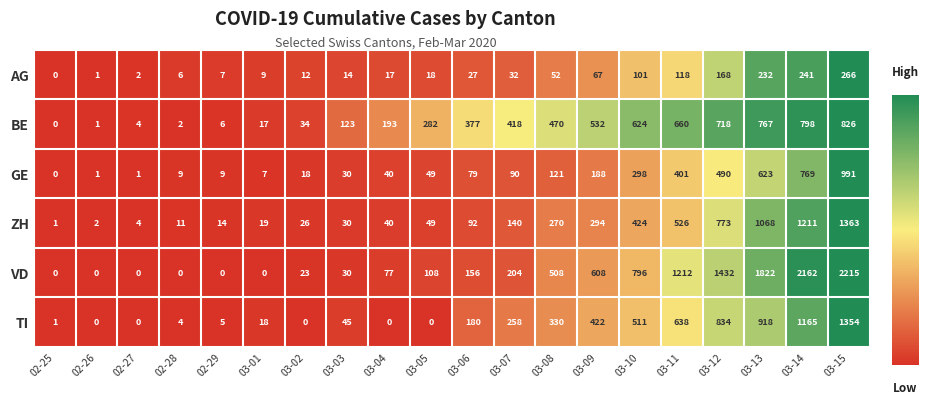

The AG series shows 3 at 03-02. True or false?

False